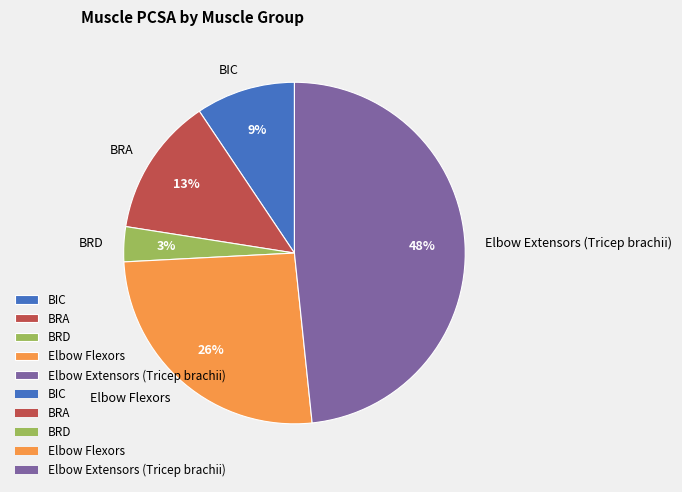

To the nearest percent, what is the difference between the BRD and BIC slice percentages?

6%